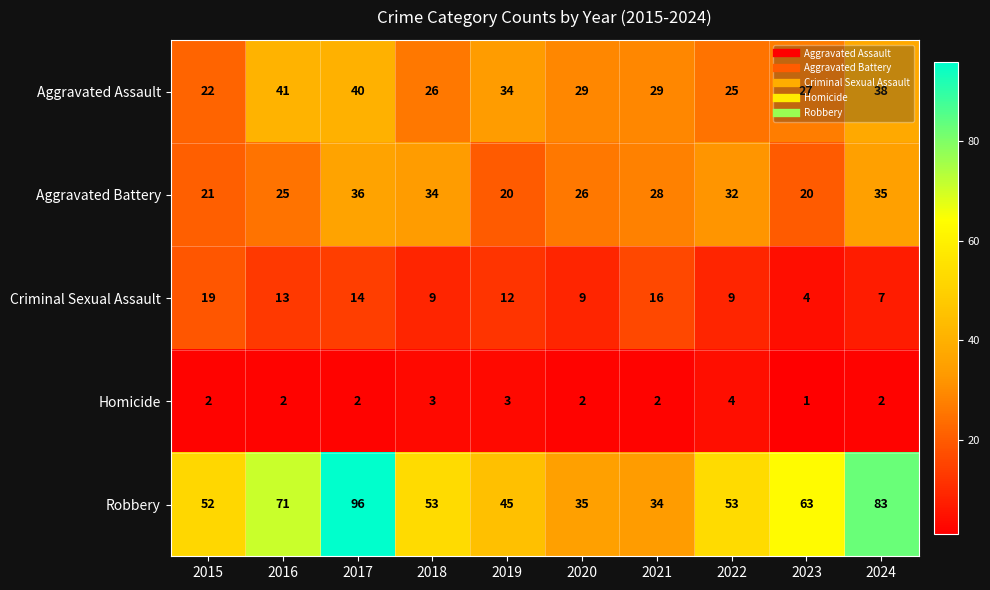

At which category is the sum across all series the highest?

2017